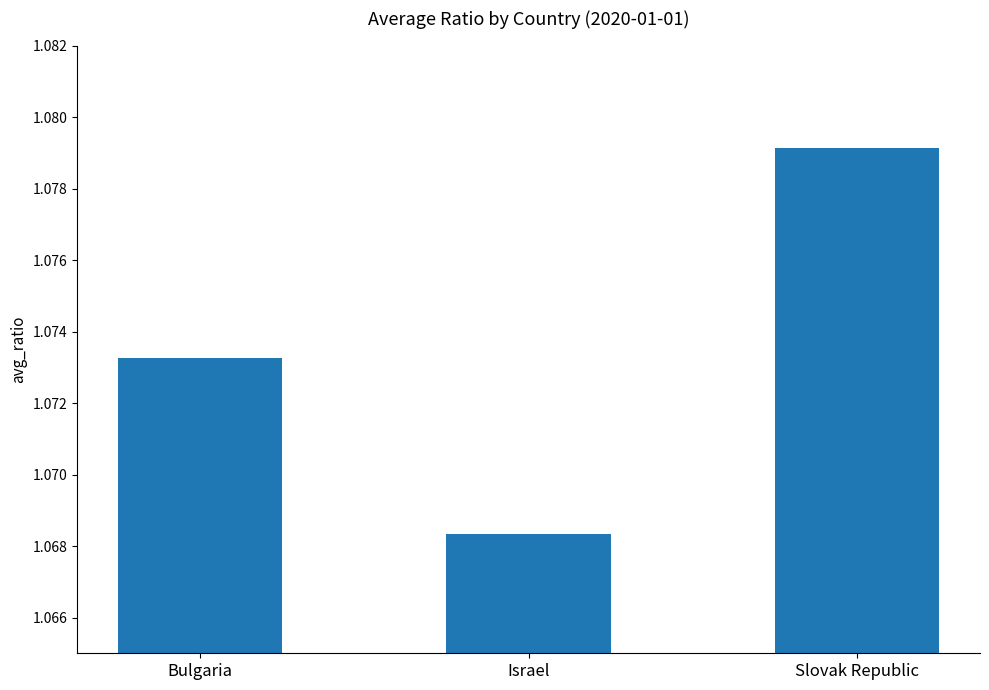

Where is the data nearest to the value 1?

Israel